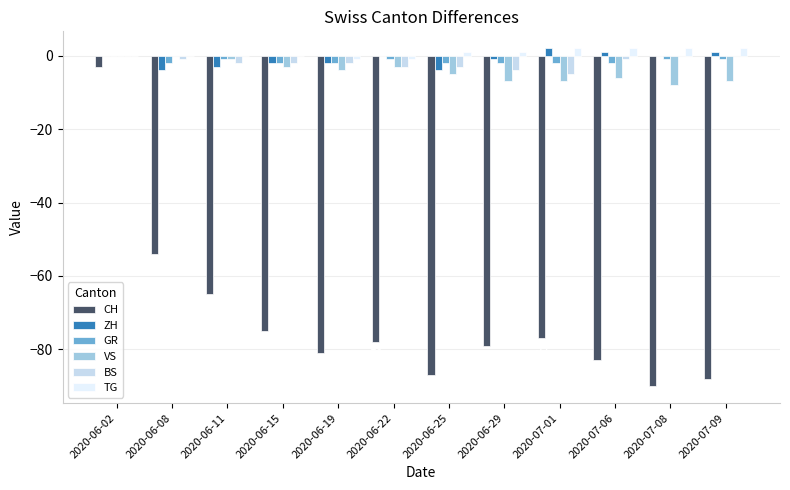

At which category is the sum across all series the highest?

2020-06-02